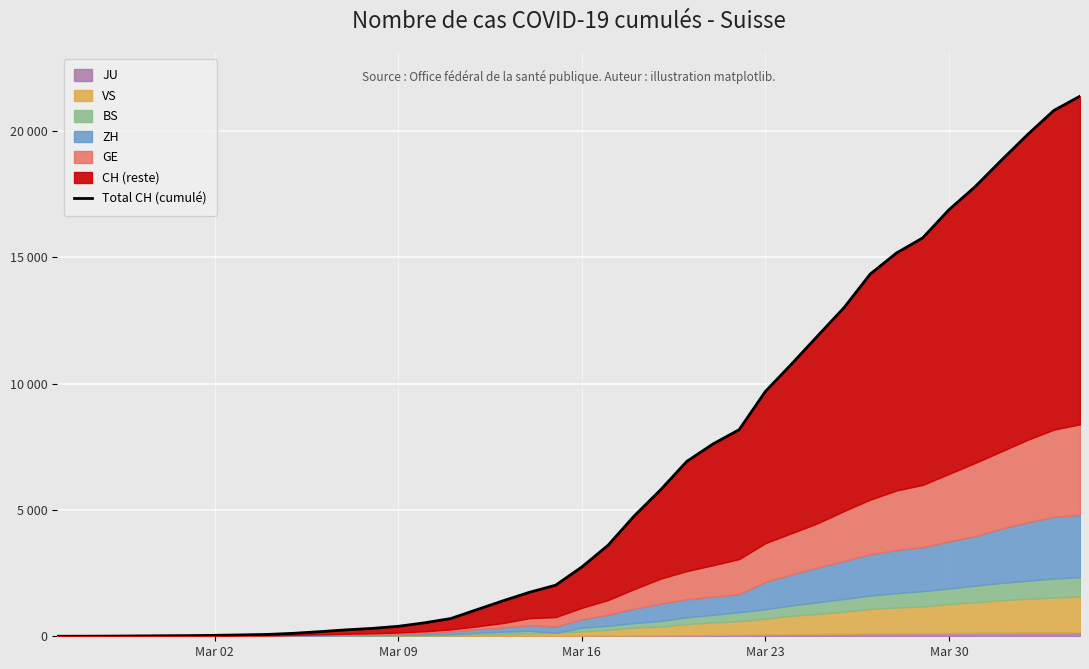

Reading left to right, what are all the values shown in this chart?

1	2	6	13	20	27	37	54	73	117	182	254	311	395	533	702	1054	1406	1739	2021	2742	3601	4764	5791	6917	7607	8174	9686	10772	11892	13002	14332	15164	15761	16874	17788	18832	19849	20802	21368